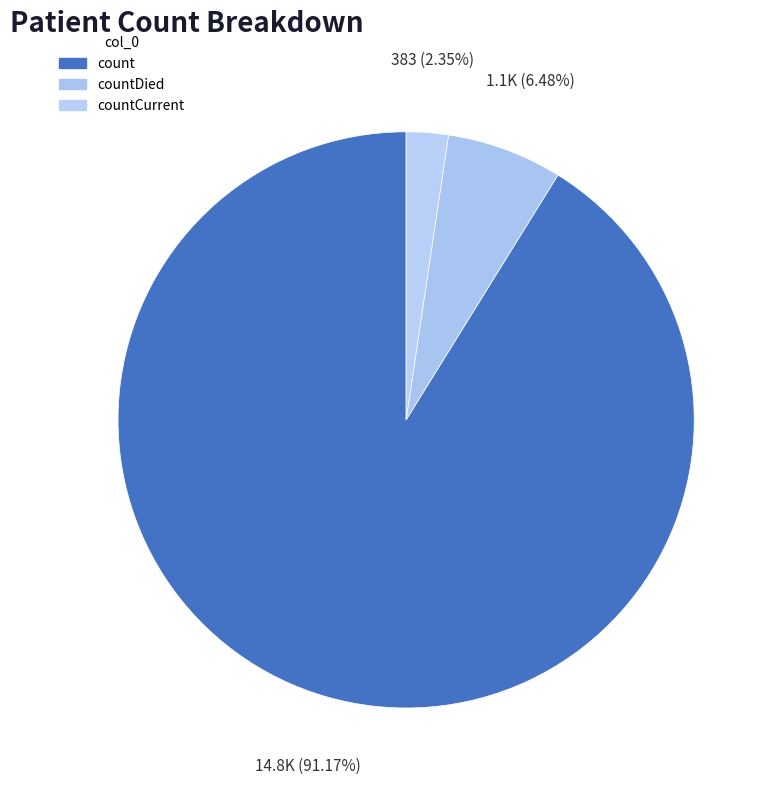

To the nearest percent, what portion does countCurrent represent?

2%